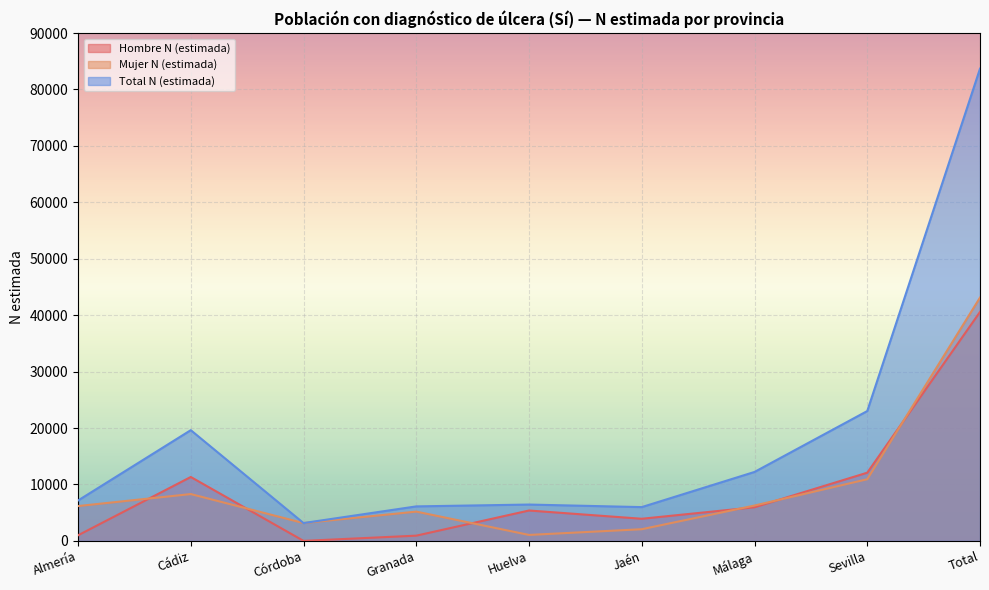

Reading left to right, transcribe all the data shown in this chart.

Hombre N (estimada): 986	11323	0	924	5383	3920	5954	12083	40572
Mujer N (estimada): 6169	8298	3156	5188	1054	2066	6262	10926	43119
Total N (estimada): 7155	19621	3156	6112	6437	5985	12215	23009	83691